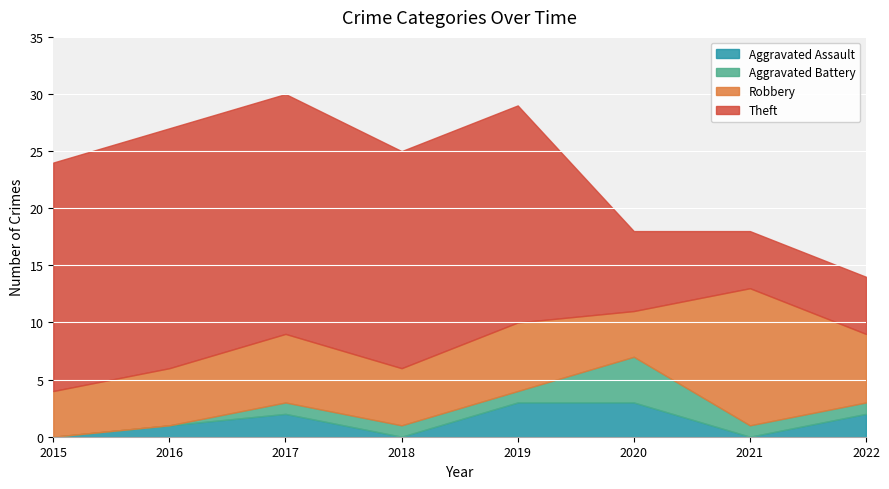

Which series has the largest total across all categories?

Theft